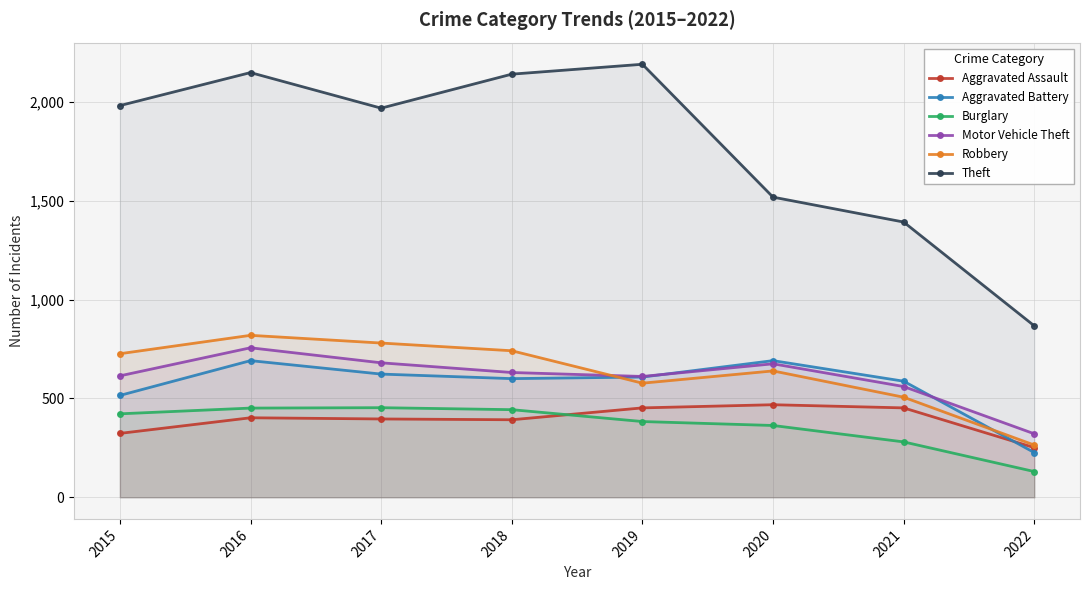

At which category does Aggravated Battery reach its first local valley?

2018